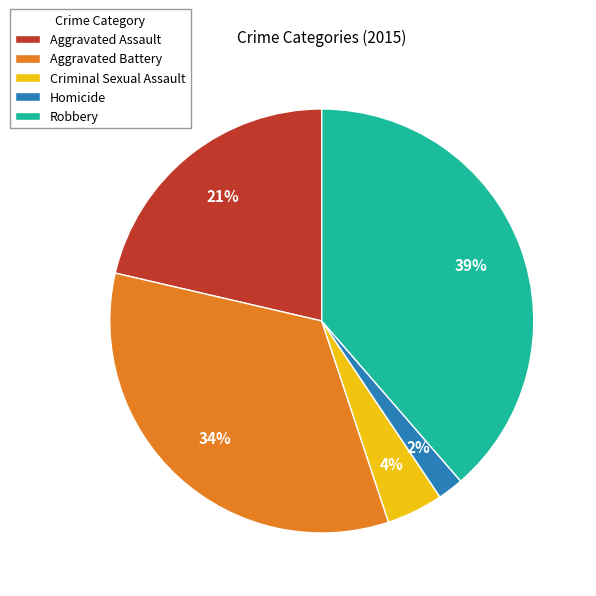

Is Robbery the majority of the pie?

No